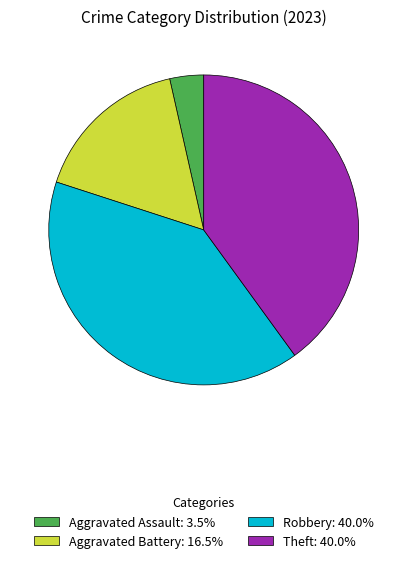

Is the sum of Aggravated Assault: 3.5% and Theft: 40.0% greater than half?

No